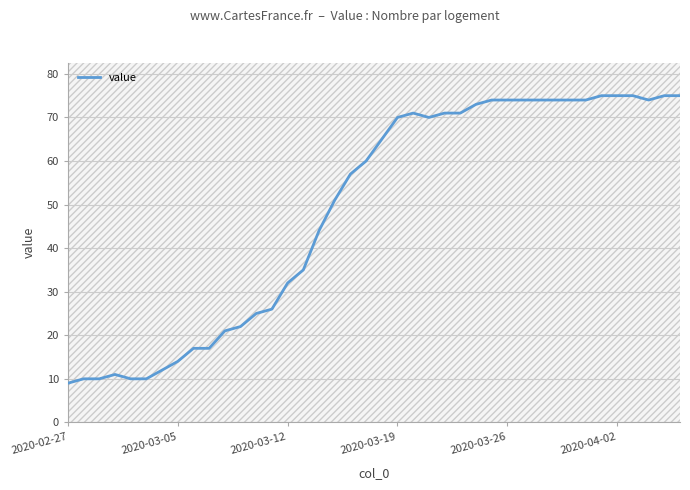

What is the difference between the maximum and minimum values?

66